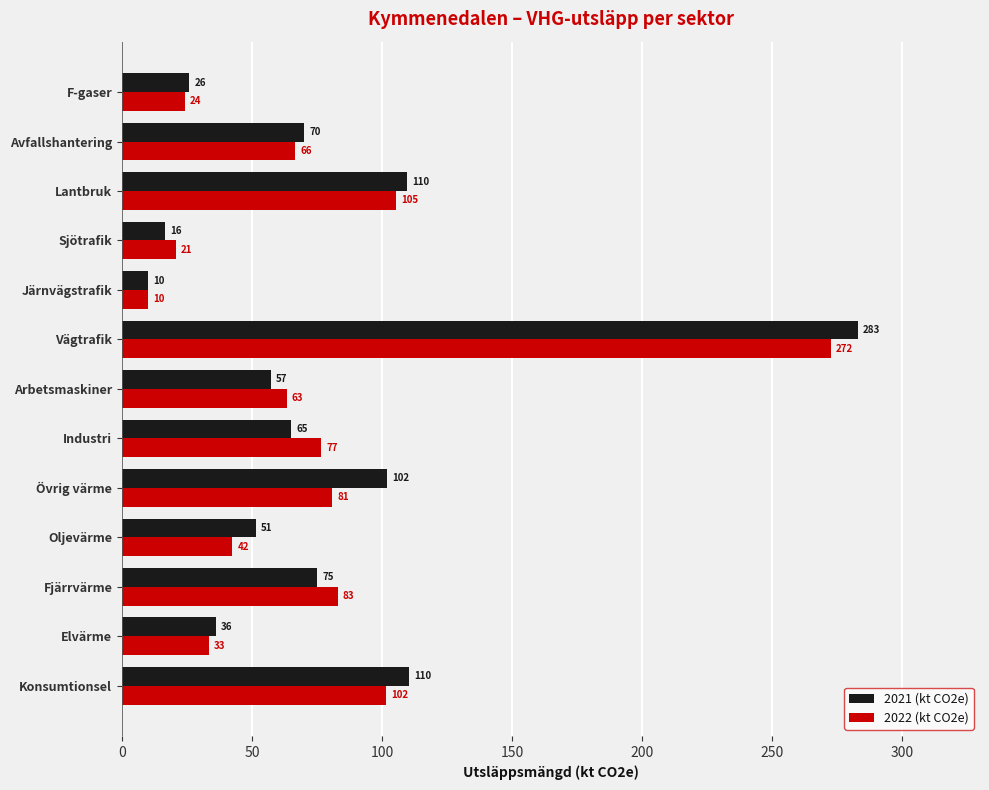

Which category has the highest value in the 2021 (kt CO2e) series?

Vägtrafik